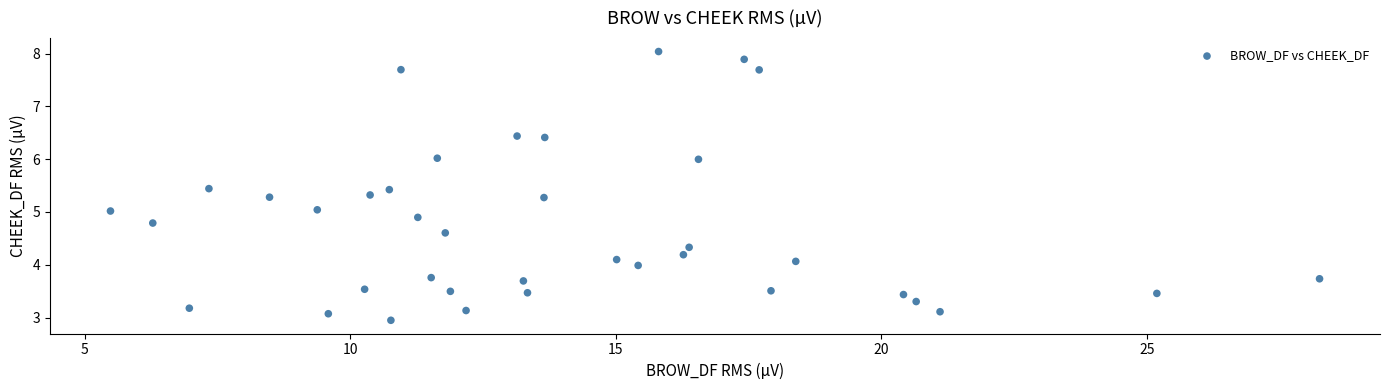

What is the range of X values (max minus min)?

22.8